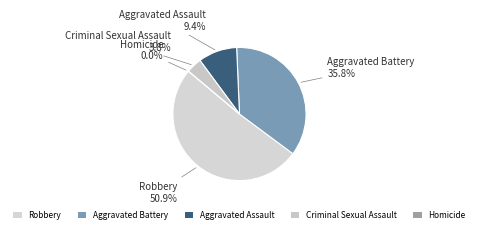

To the nearest percent, what percentage of the pie is Aggravated Assault?

9%